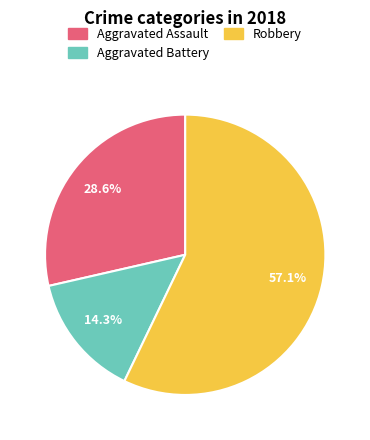

What is the largest slice in the pie chart?

Robbery